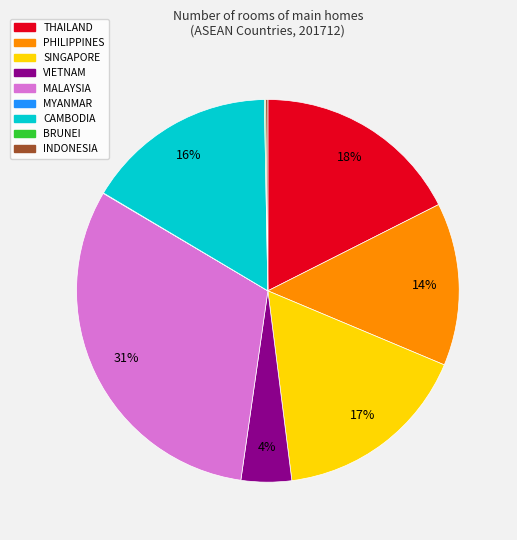

Do MALAYSIA and CAMBODIA together represent more than half of the pie?

No